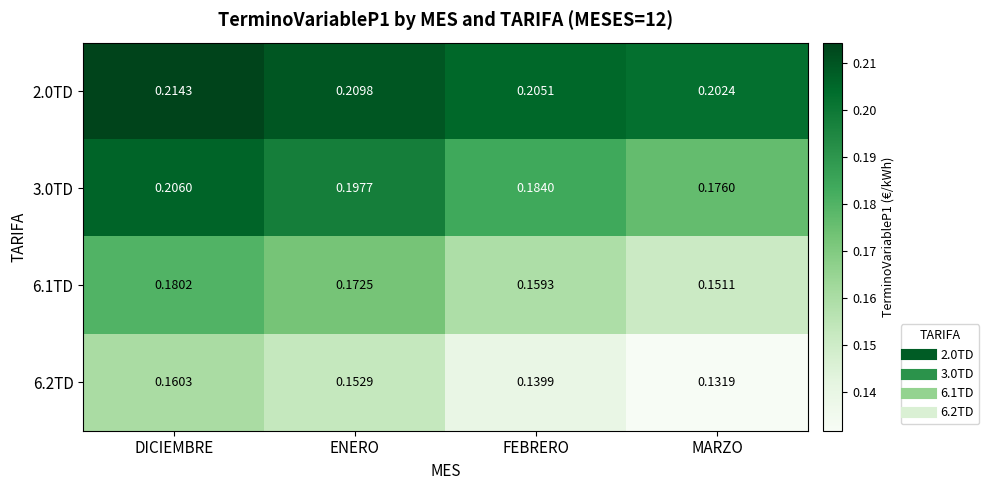

At MARZO, list the series in order from smallest to largest.

6.2TD, 6.1TD, 3.0TD, 2.0TD